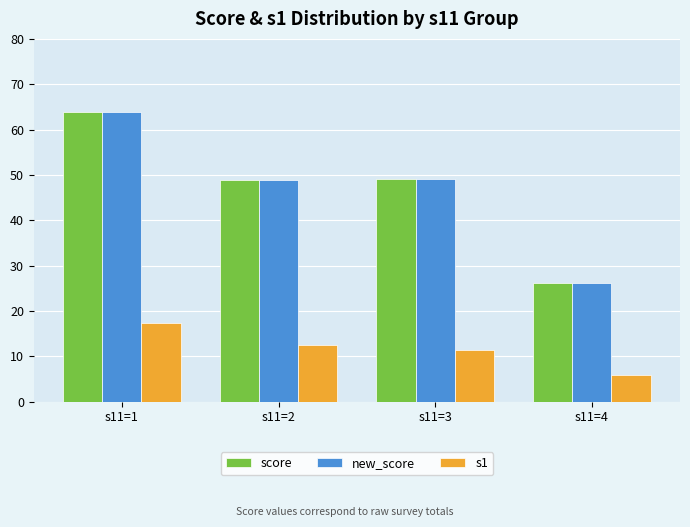

What is the sum of the new_score values at s11=1 and s11=2?

112.7